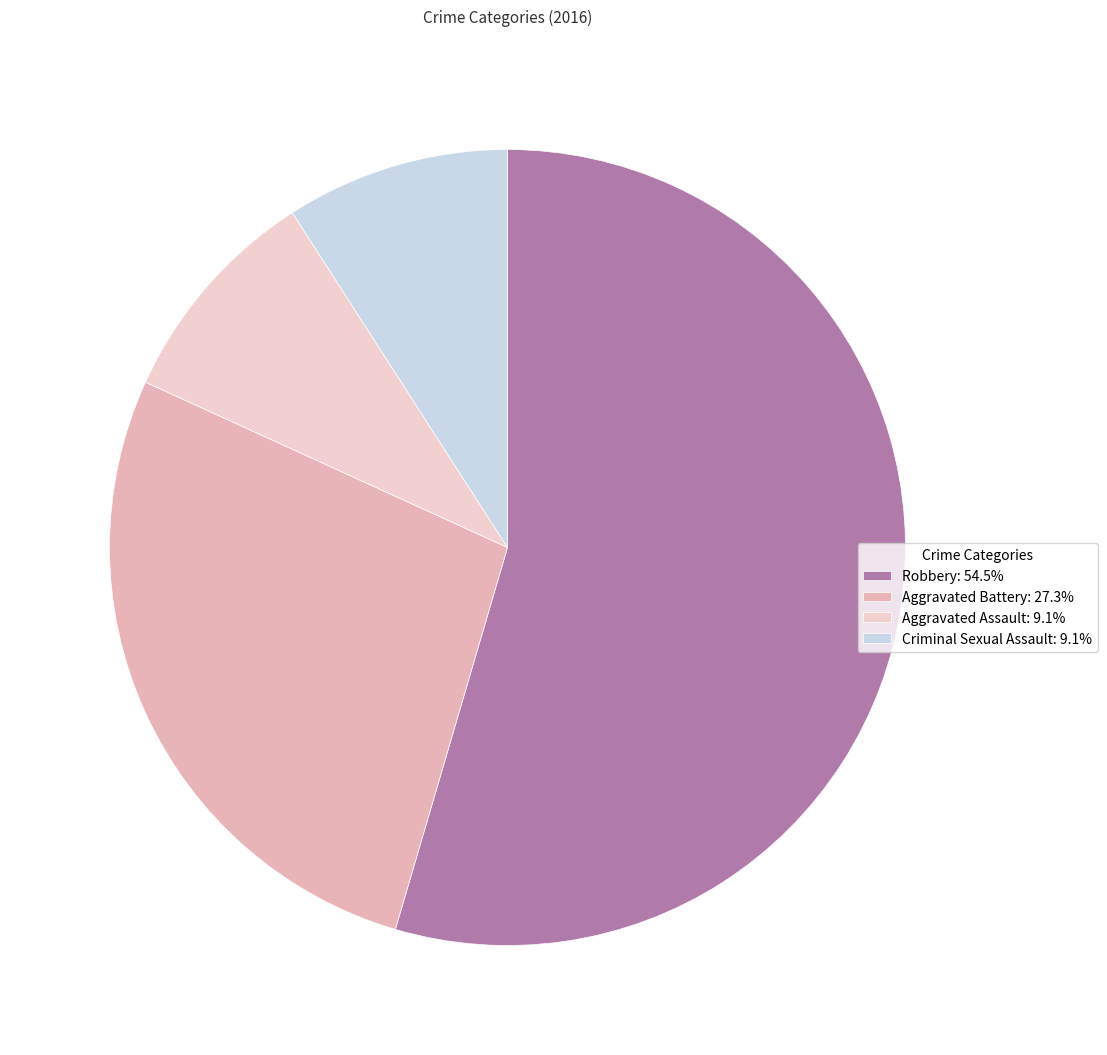

How many segments does this pie chart have?

4